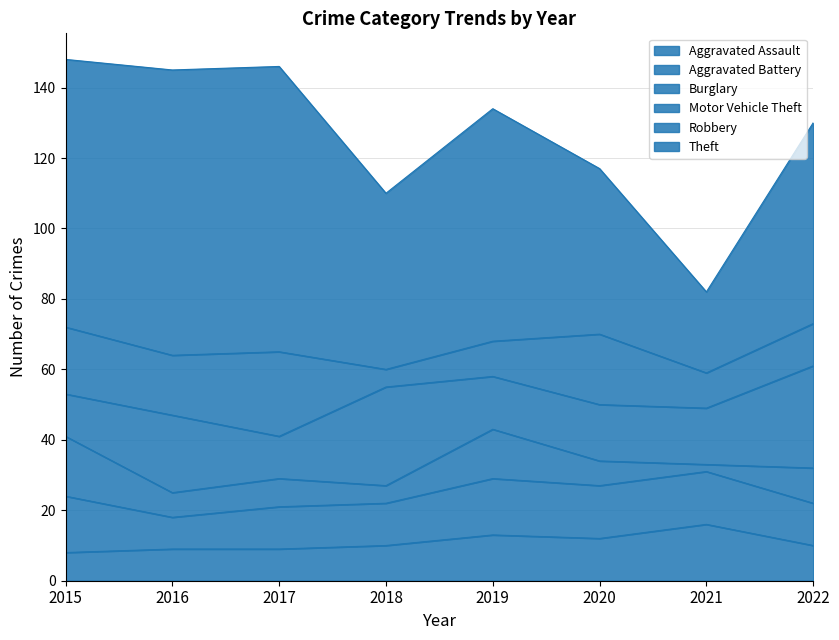

What is the total value across all series at 2016?

145